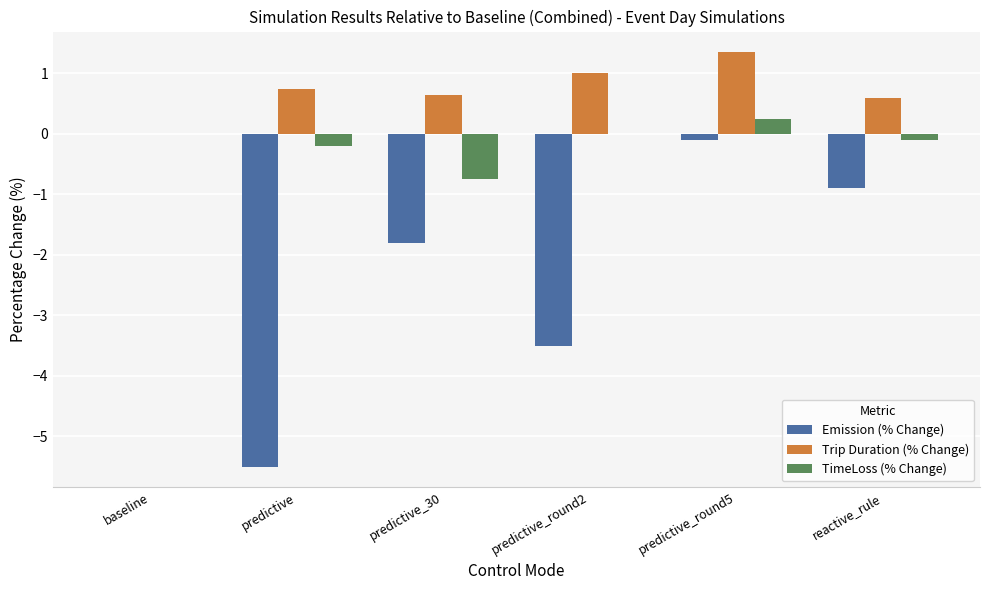

Where is Emission (% Change) nearest to the value -2?

predictive_30